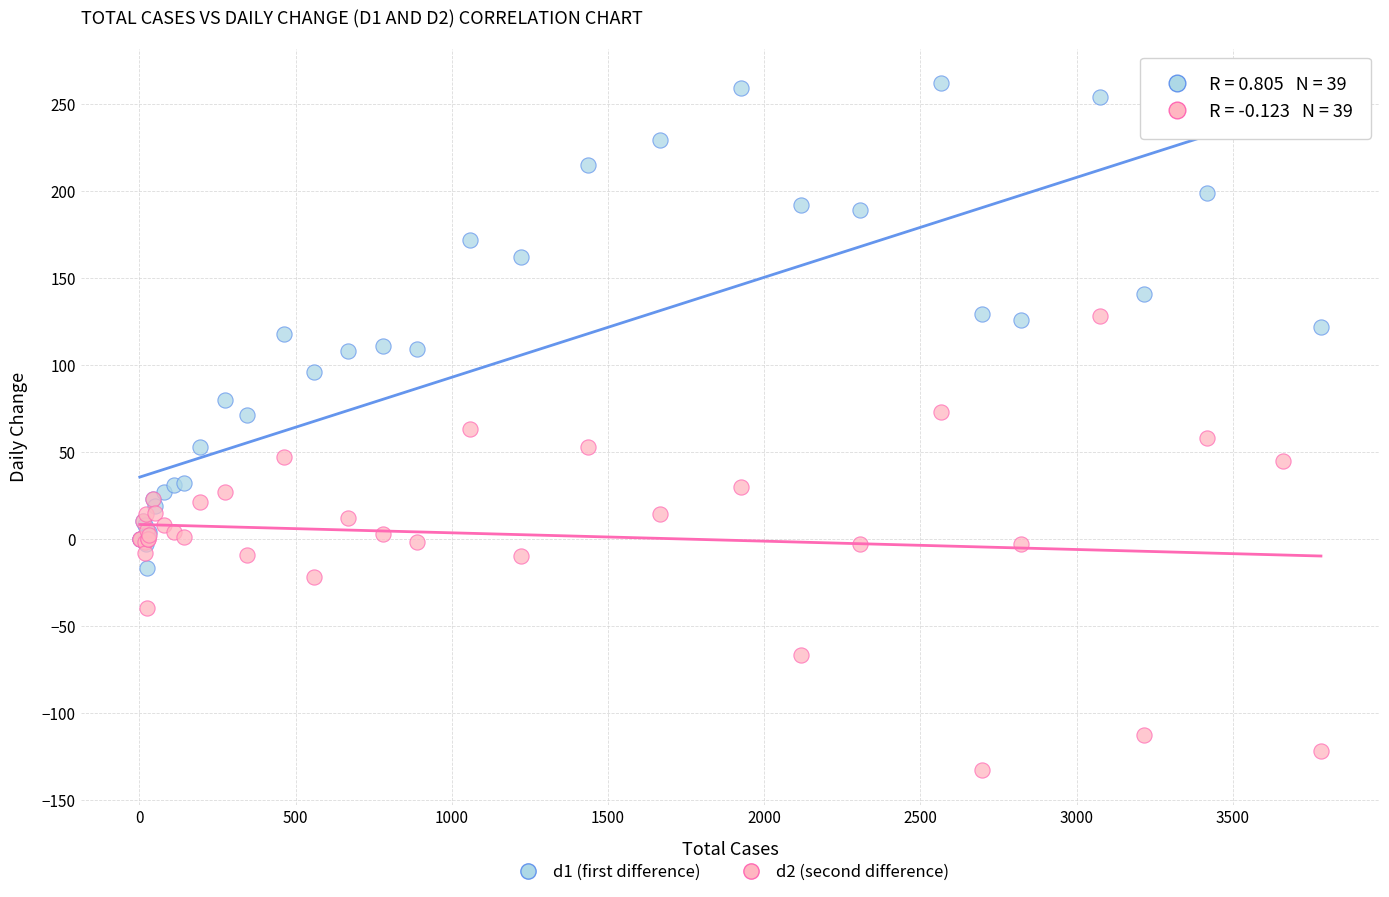

Which series has the widest spread of Y values?

d1 (first difference)